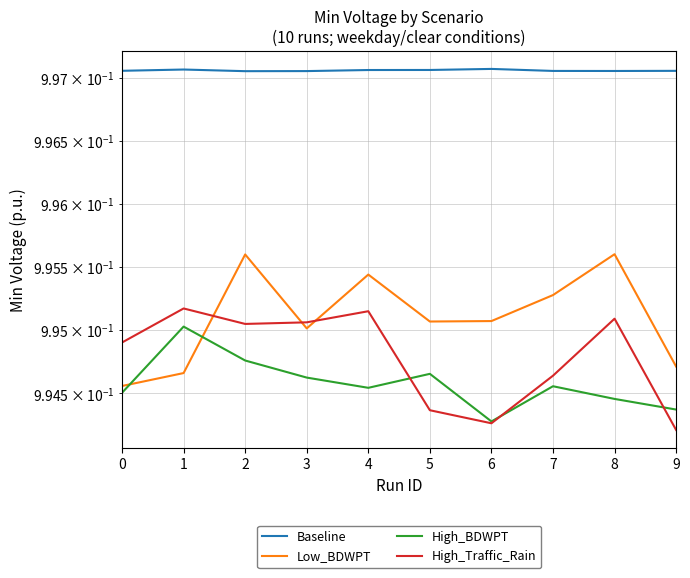

True or false: Baseline and High_BDWPT cross at least once.

False